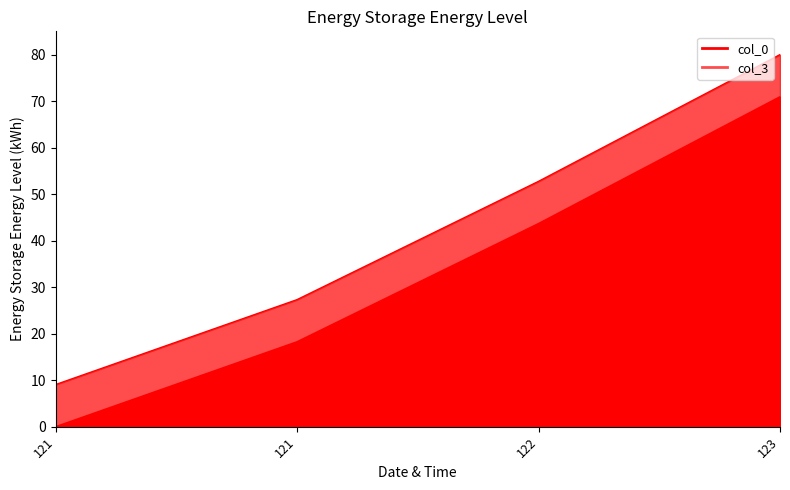

Is the value of col_3 at 121 greater than the value of col_0 at 121?

Yes